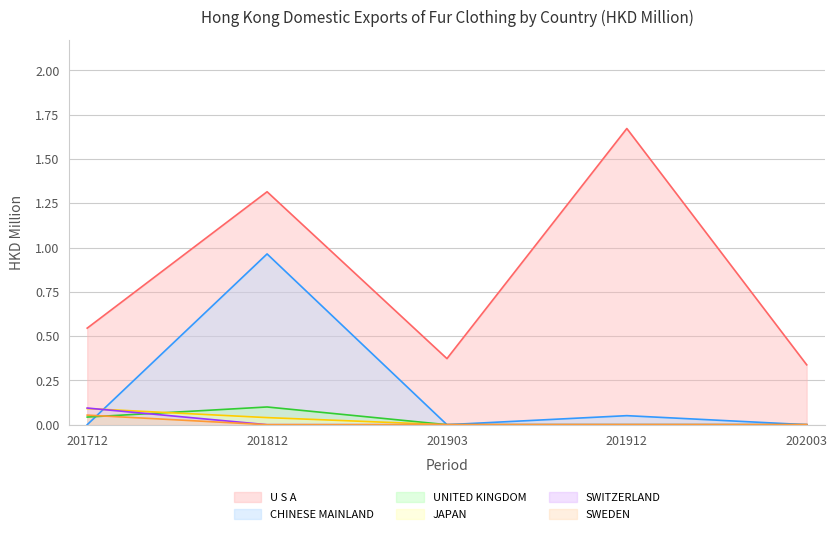

Reading left to right, what are all the values shown in this chart?

U S A: 201712=0.5	201812=1.3	201903=0.4	201912=1.7	202003=0.3
CHINESE MAINLAND: 201712=0.0	201812=1.0	201903=0.0	201912=0.1	202003=0.0
UNITED KINGDOM: 201712=0.0	201812=0.1	201903=0.0	201912=0.0	202003=0.0
JAPAN: 201712=0.1	201812=0.0	201903=0.0	201912=0.0	202003=0.0
SWITZERLAND: 201712=0.1	201812=0.0	201903=0.0	201912=0.0	202003=0.0
SWEDEN: 201712=0.1	201812=0.0	201903=0.0	201912=0.0	202003=0.0